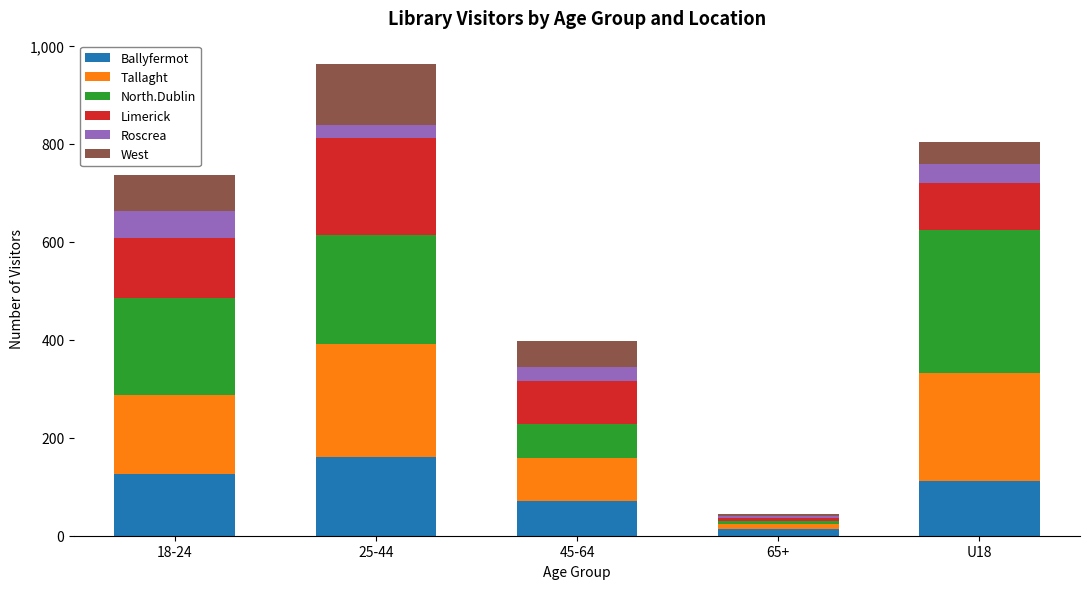

True or false: Ballyfermot has a value of 160 at 25-44.

True